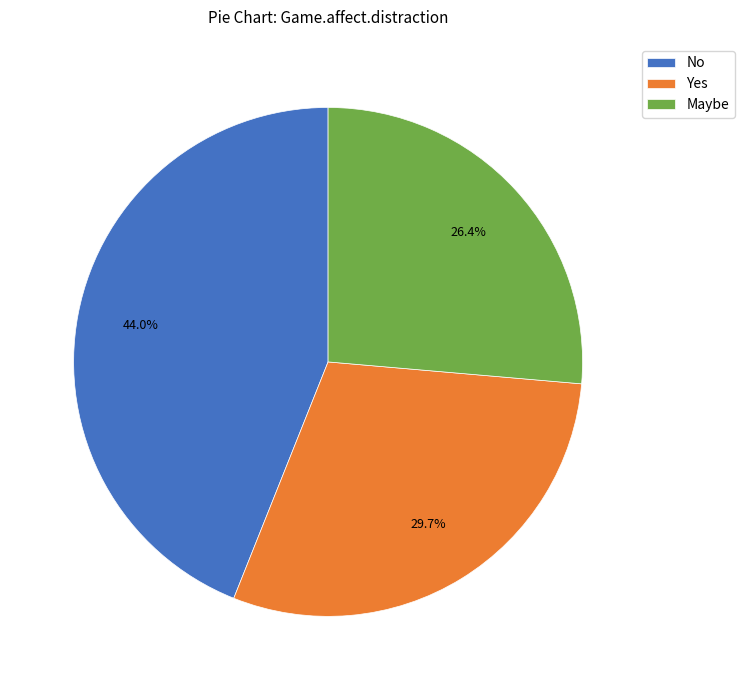

To the nearest percent, what is the average slice percentage?

33%